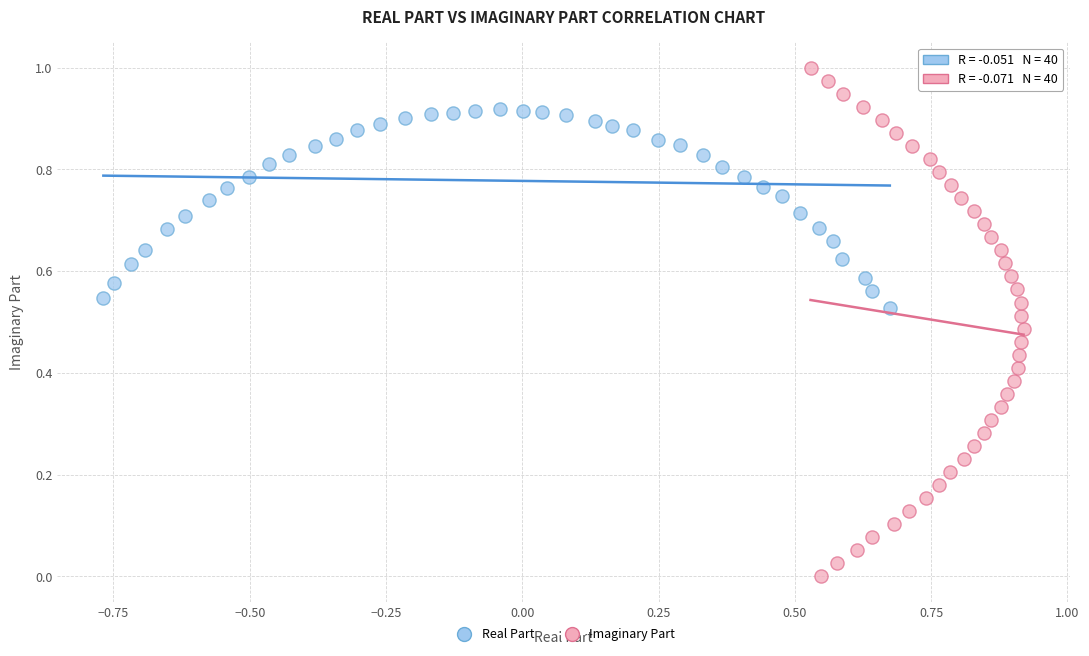

Which series has the widest spread of Y values?

Imaginary Part